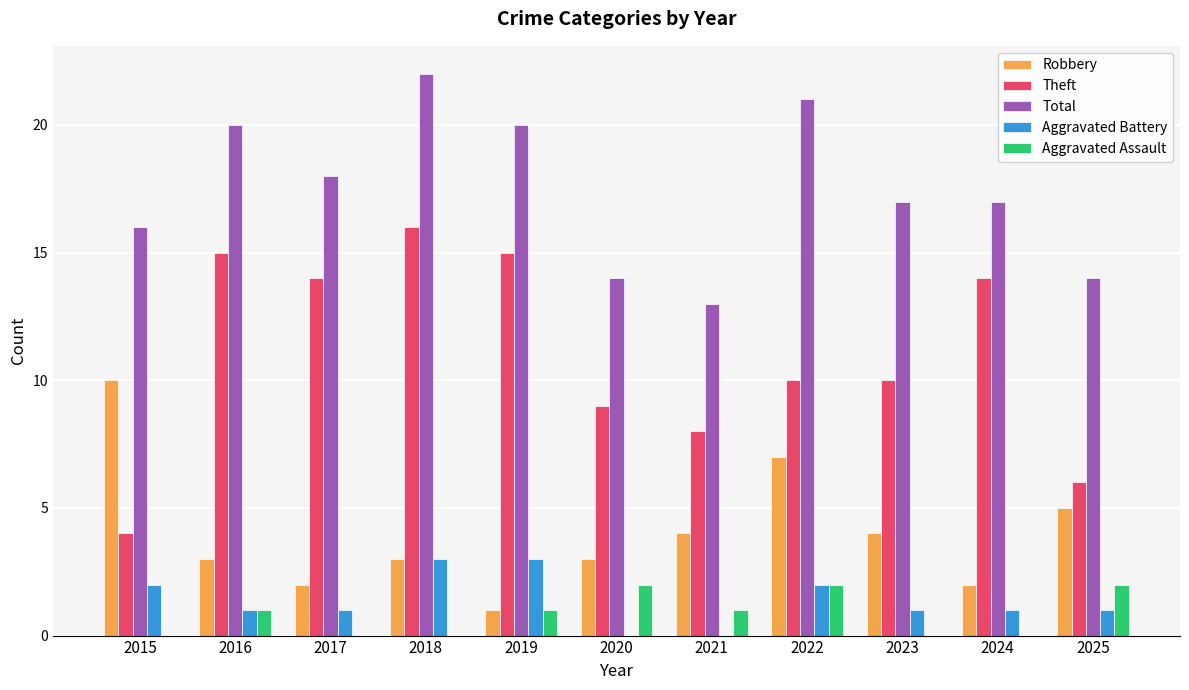

What is the approximate value of Aggravated Battery at 2019?

3